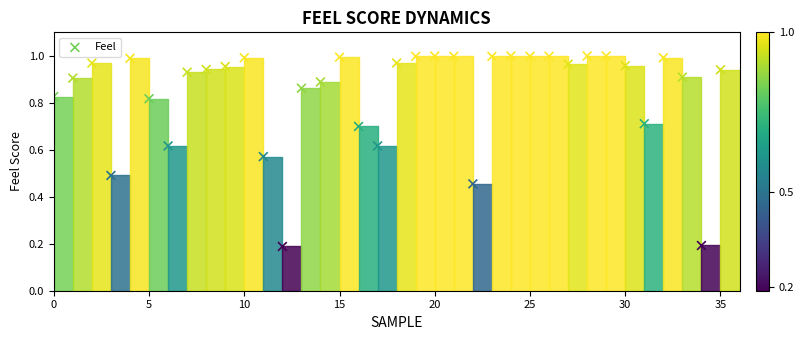

How many points are shown in the scatter plot?

36